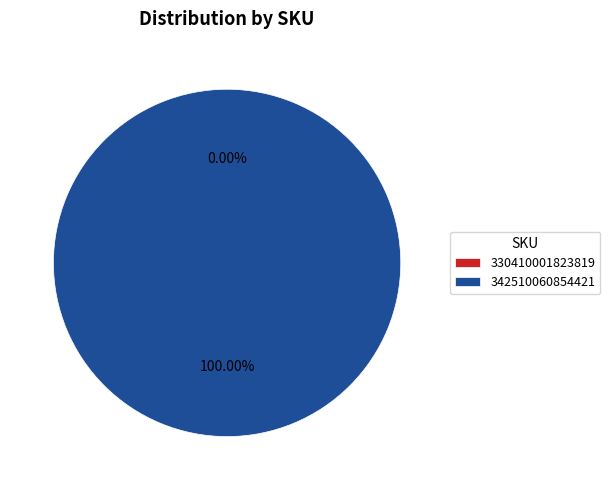

What is the smallest slice in the pie chart?

330410001823819